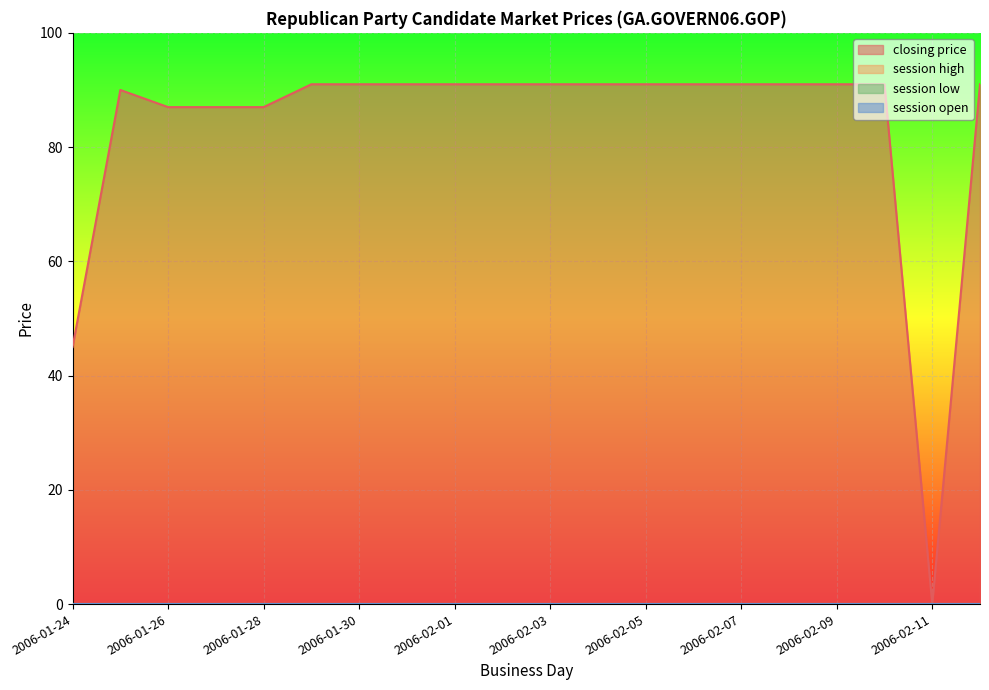

What is the total value across all series at 2006-02-12?

91